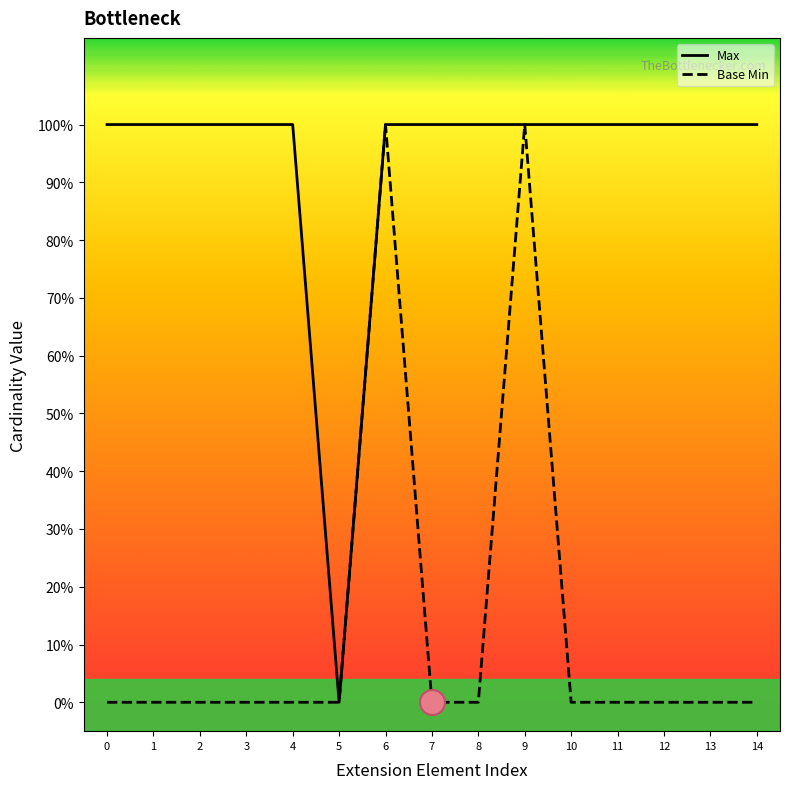

True or false: Base Min and Max intersect in this chart.

False